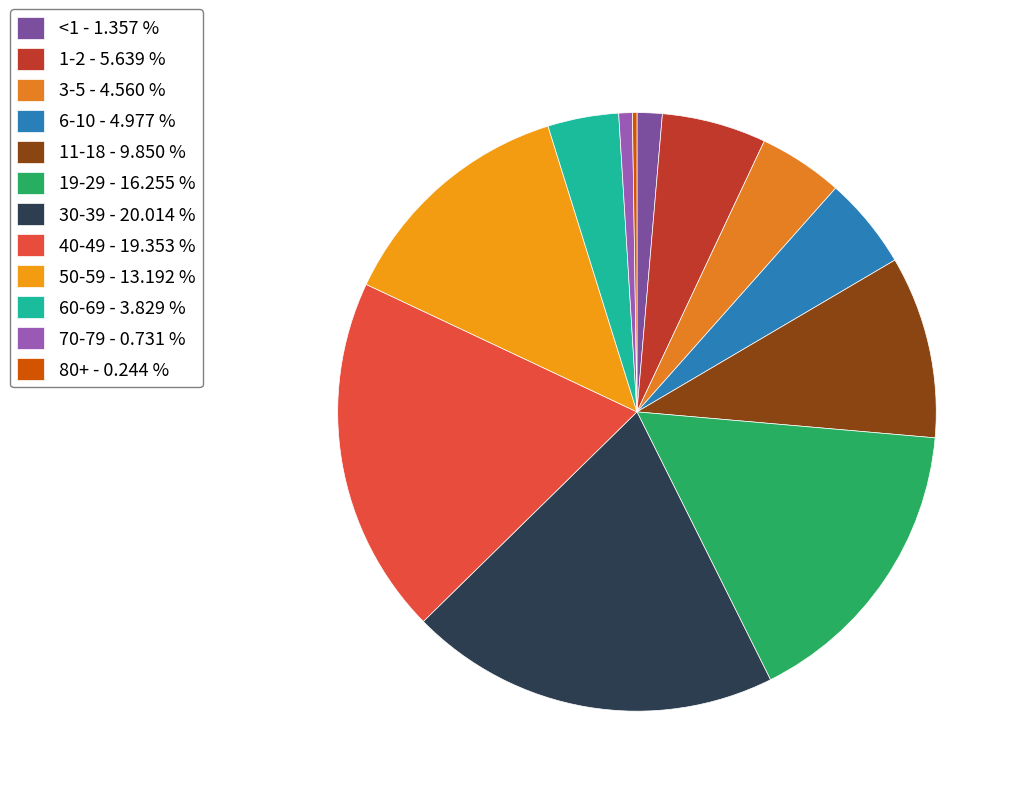

Which category has the biggest portion of the pie?

30-39